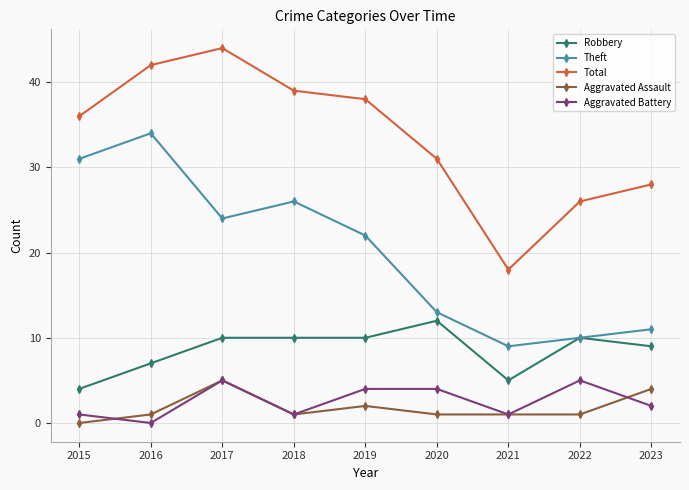

What is the approximate value of Theft at 2022, to the nearest 10?

10